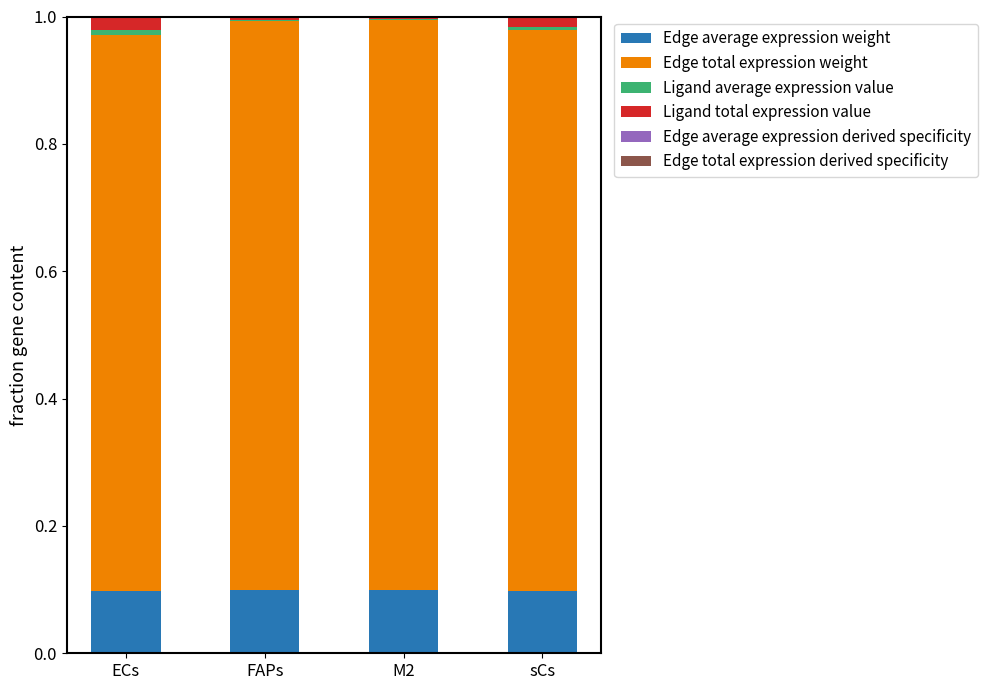

Which series has the widest spread of values?

Edge total expression weight